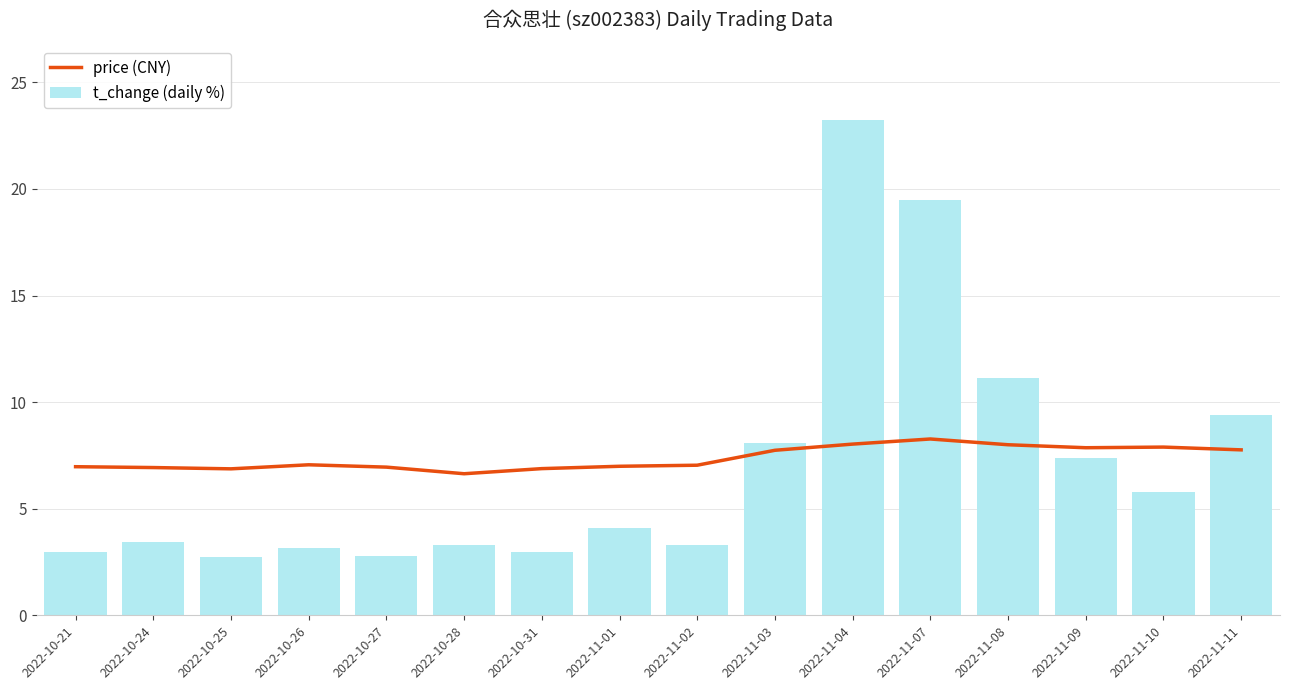

How many groups of bars are there?

16